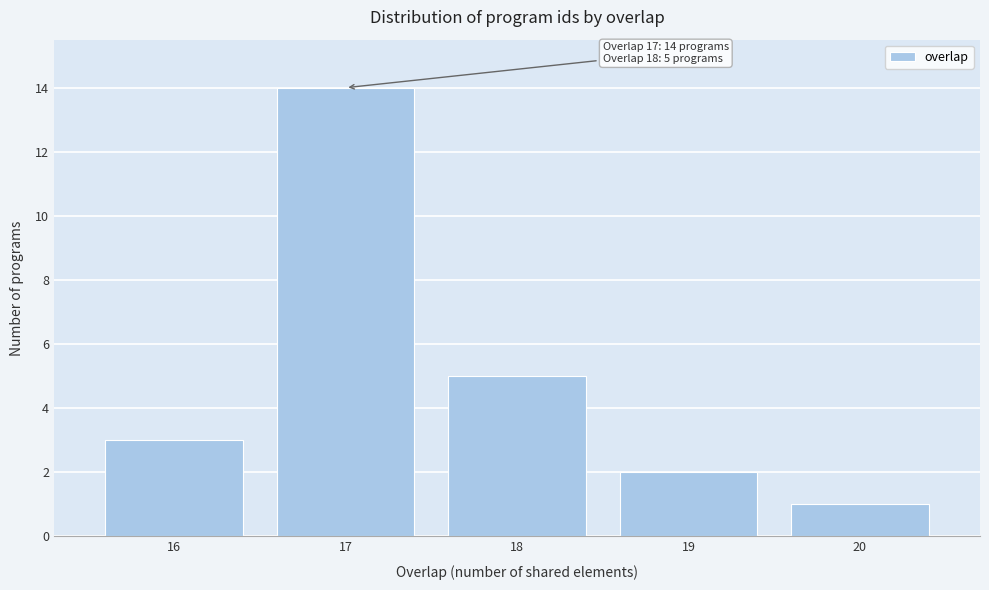

Which range on the x-axis has the tallest bar?

16.5 to 17.5